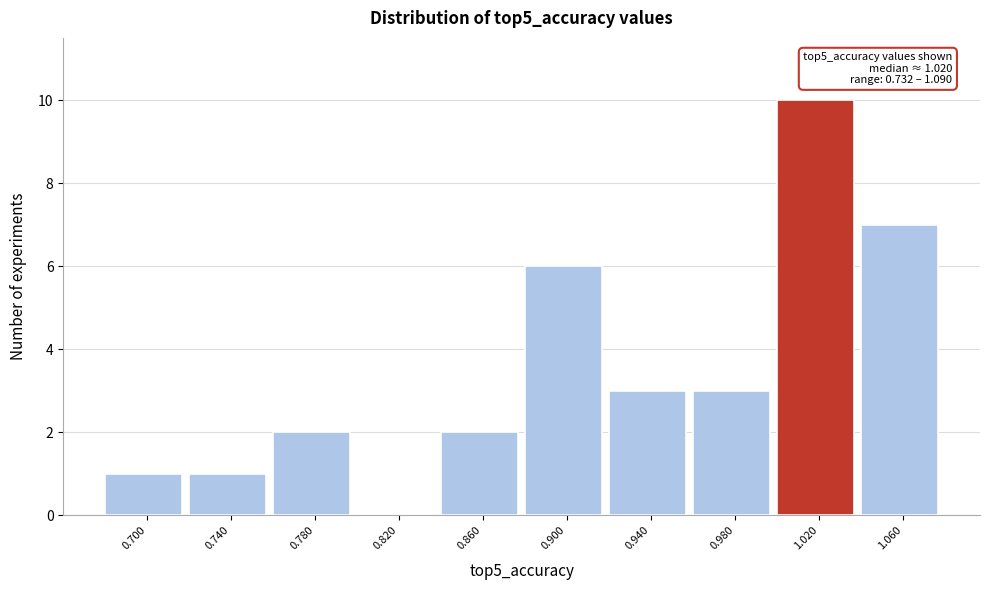

Reading left to right, list all the values displayed in this chart.

0.700=1	0.740=1	0.780=2	0.820=0	0.860=2	0.900=6	0.940=3	0.980=3	1.020=10	1.060=7